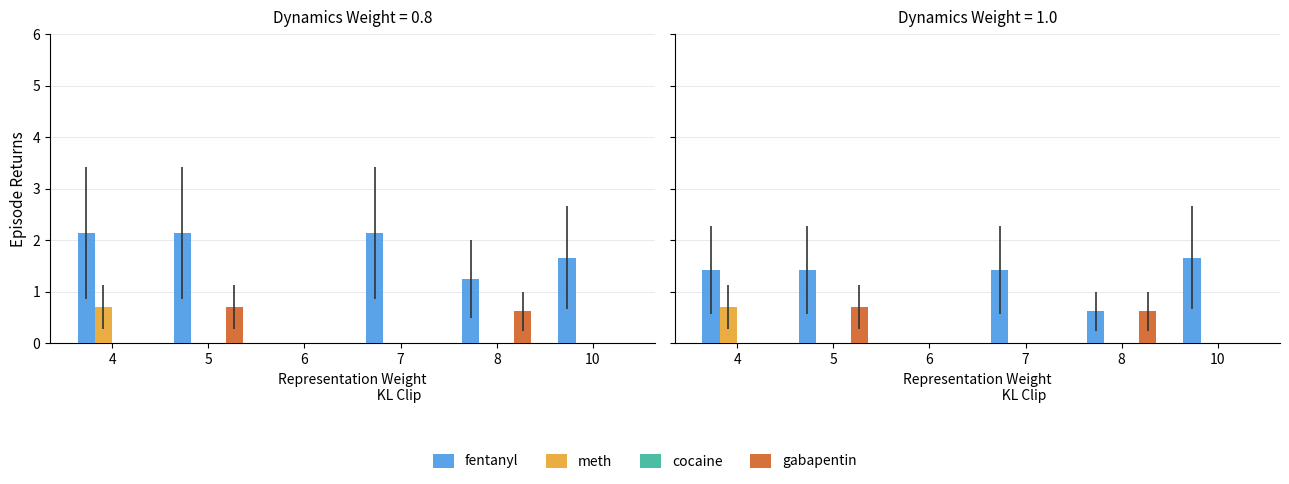

Rank the series at 6 from lowest to highest value.

fentanyl, meth, cocaine, gabapentin